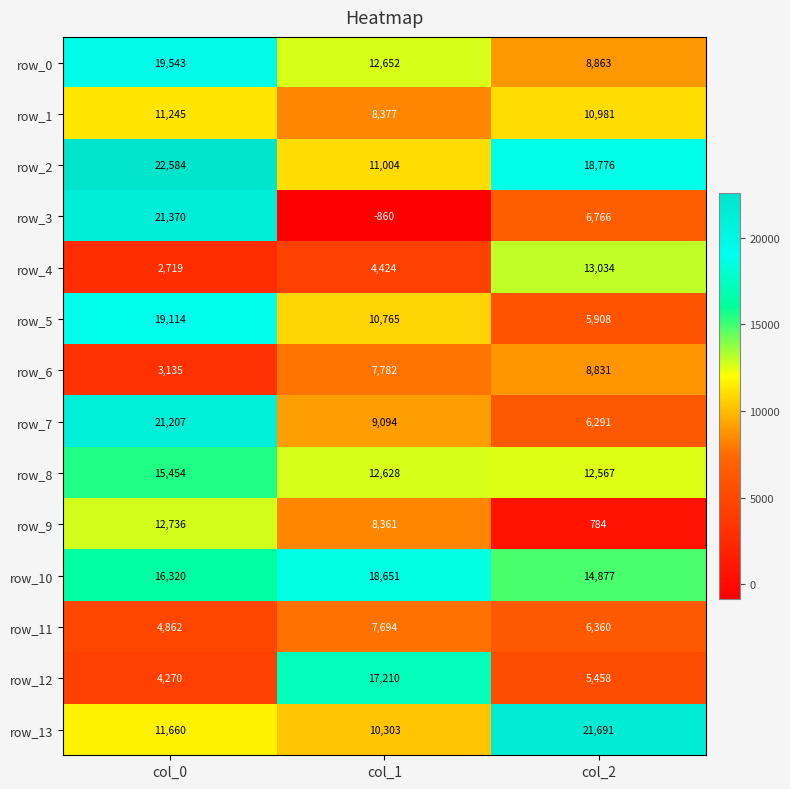

True or false: row_3 has a value of 5532.2 at col_0.

False